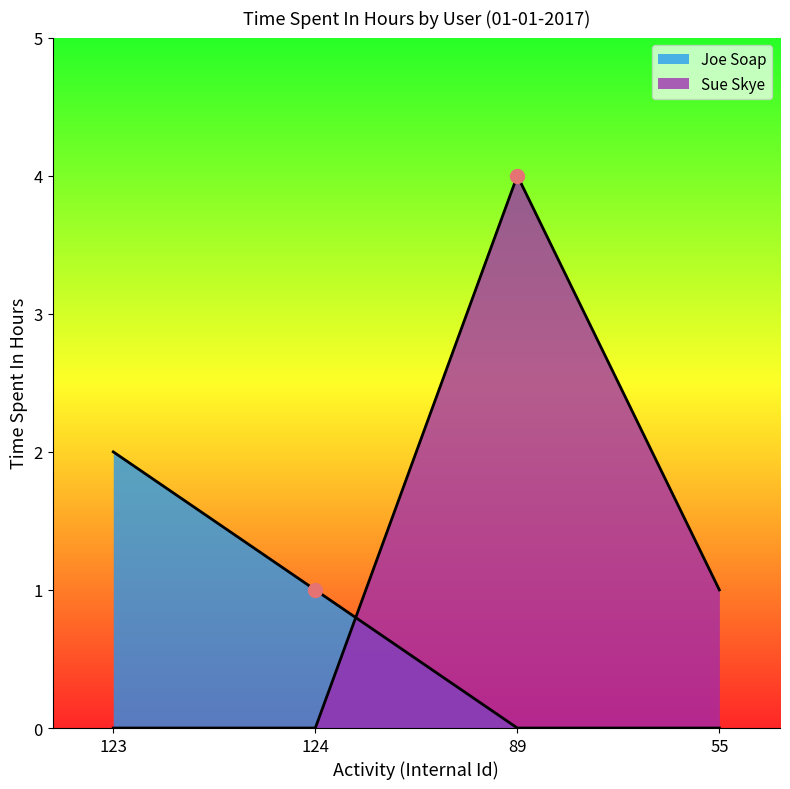

What is the sum of all Joe Soap values?

3